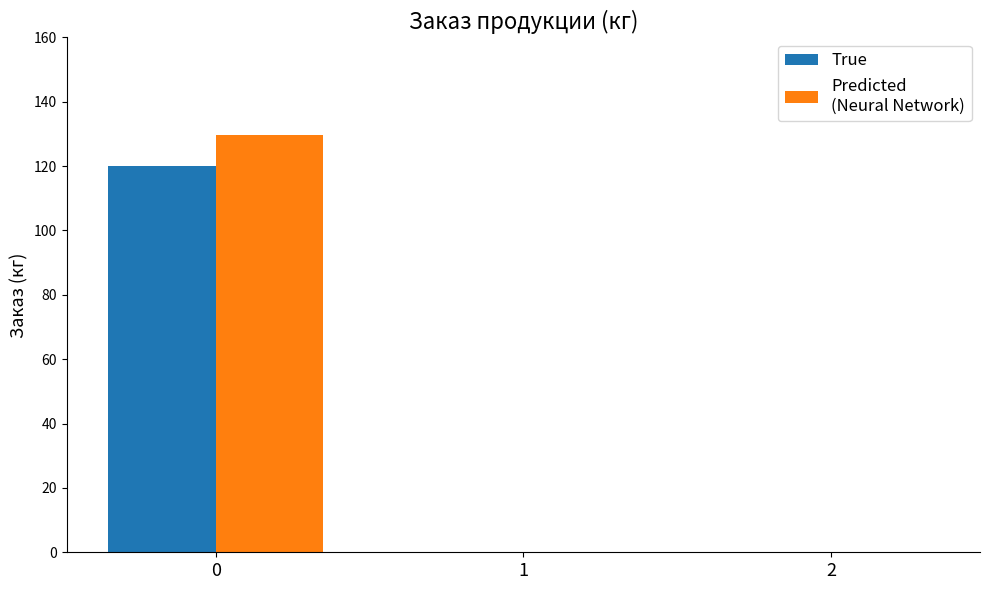

What is the maximum value shown in the chart?

129.6